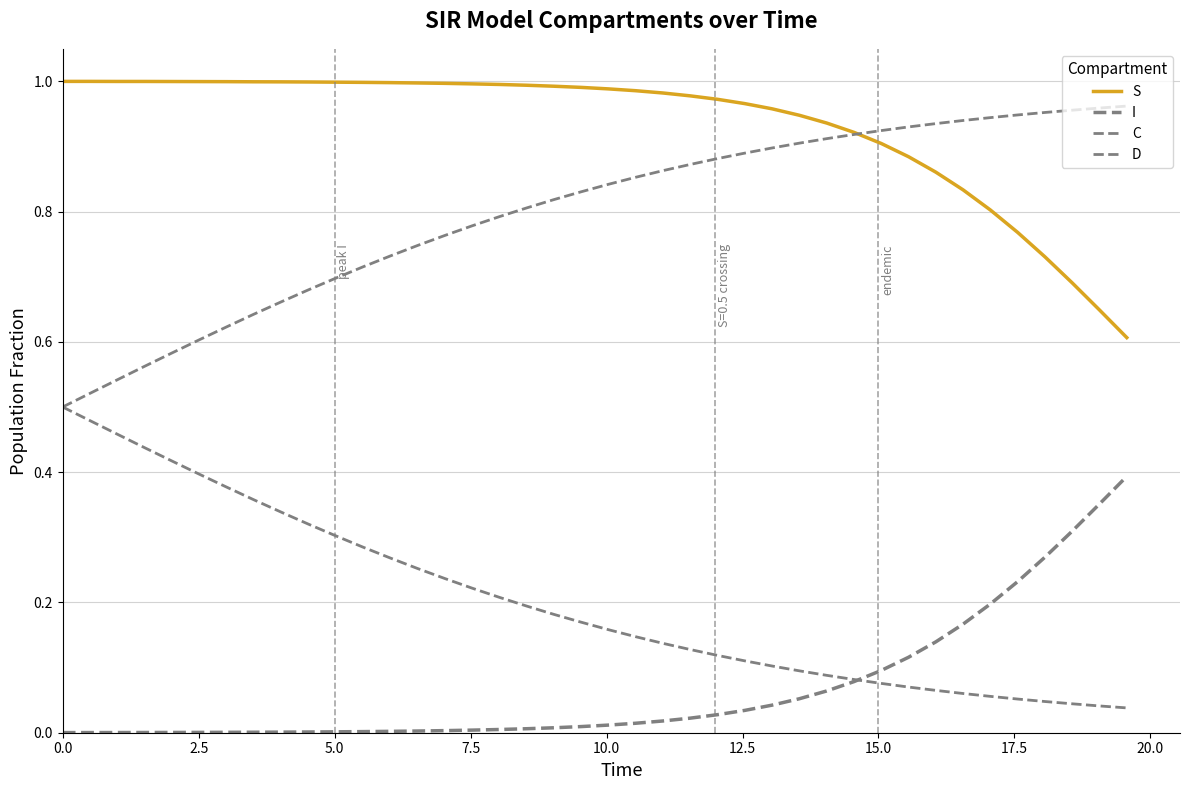

Which series ends up on top after the final intersection of S and D?

D